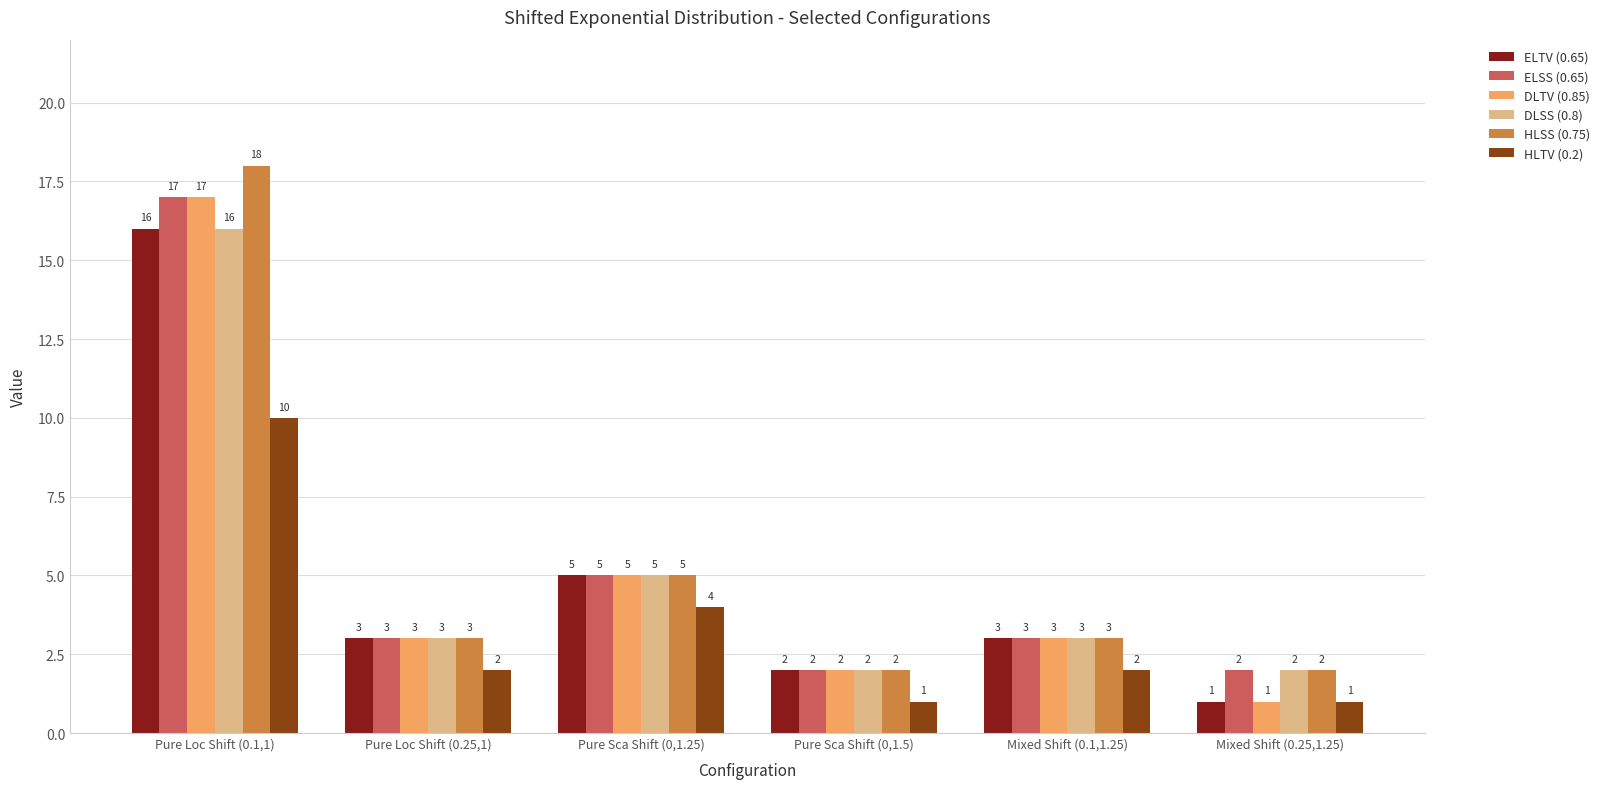

What is the maximum value shown in the chart?

18